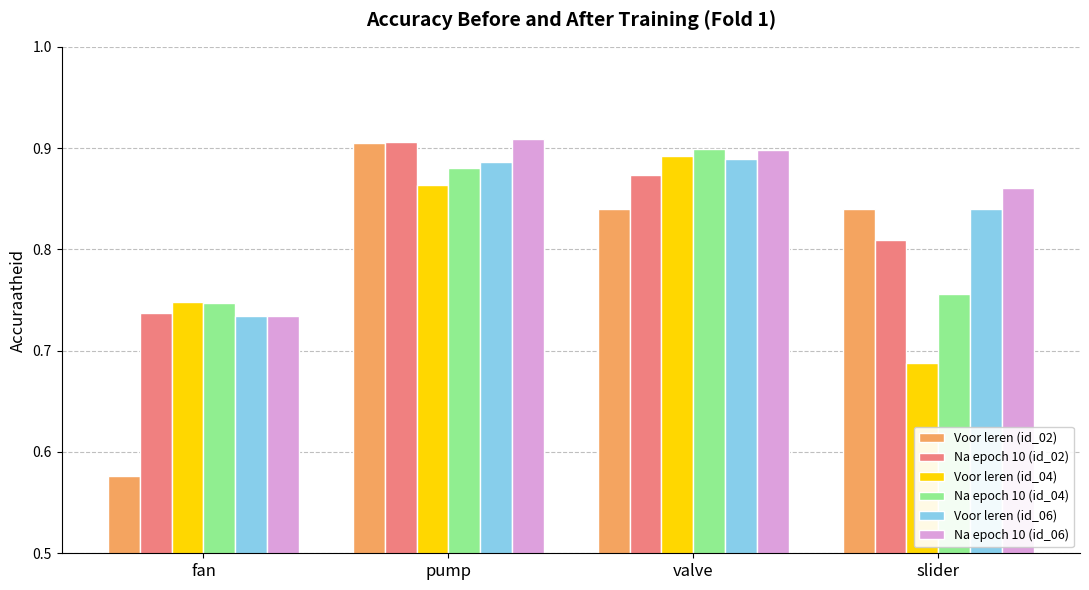

Which series changed the most between fan and slider?

Voor leren (id_02)